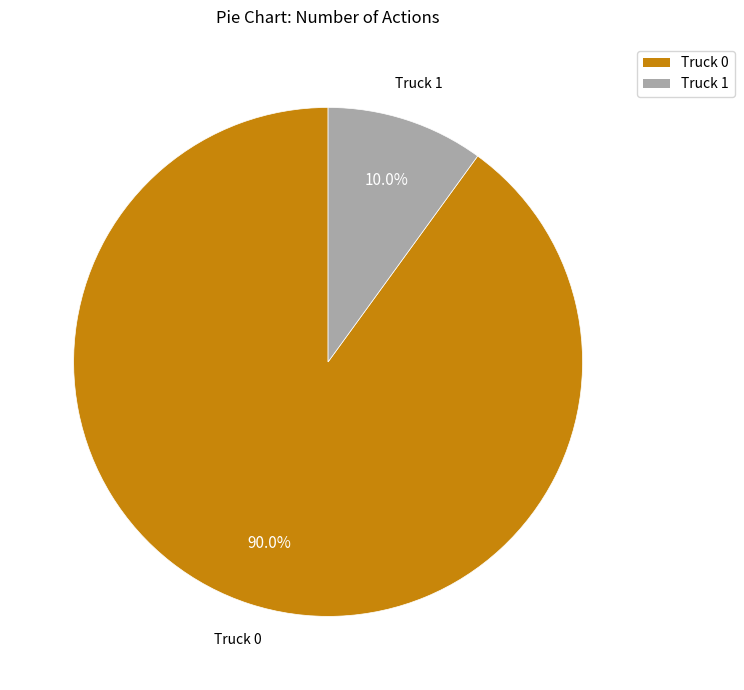

Which has a higher value, Truck 1 or Truck 0?

Truck 0